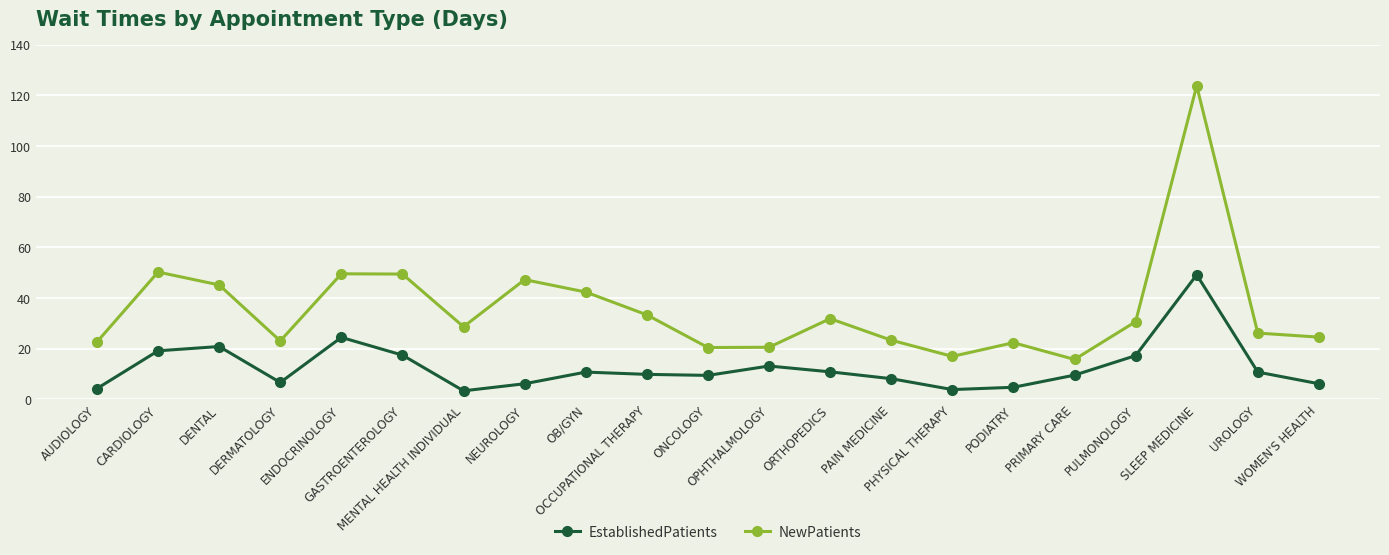

Which series has the largest range (max minus min)?

NewPatients